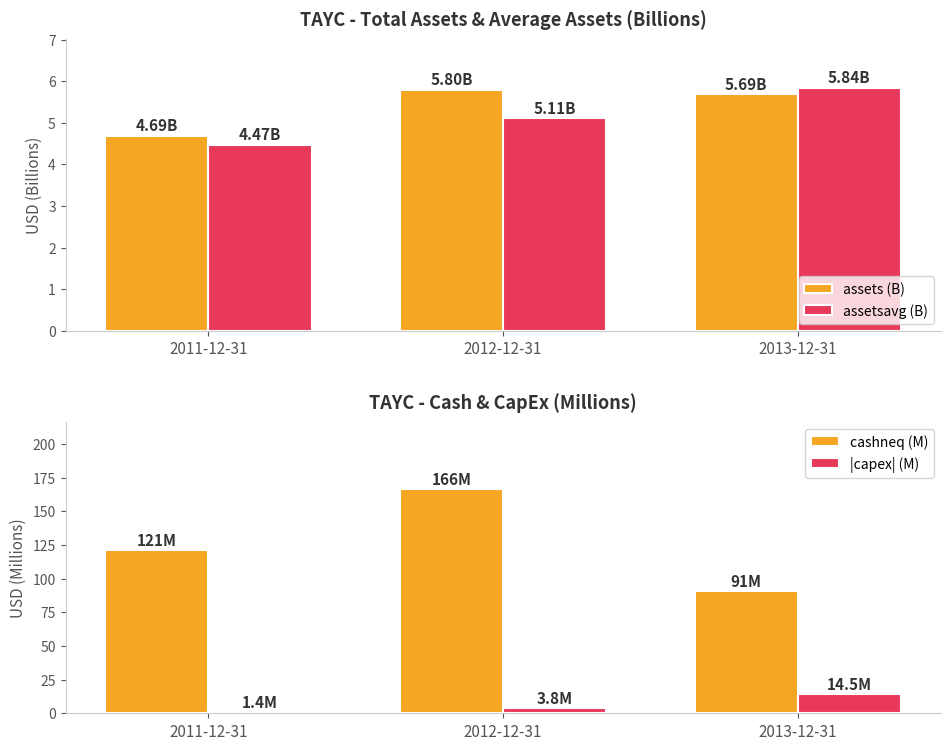

What is the value of the assetsavg (B) bar at the 2nd from the left?

5.1